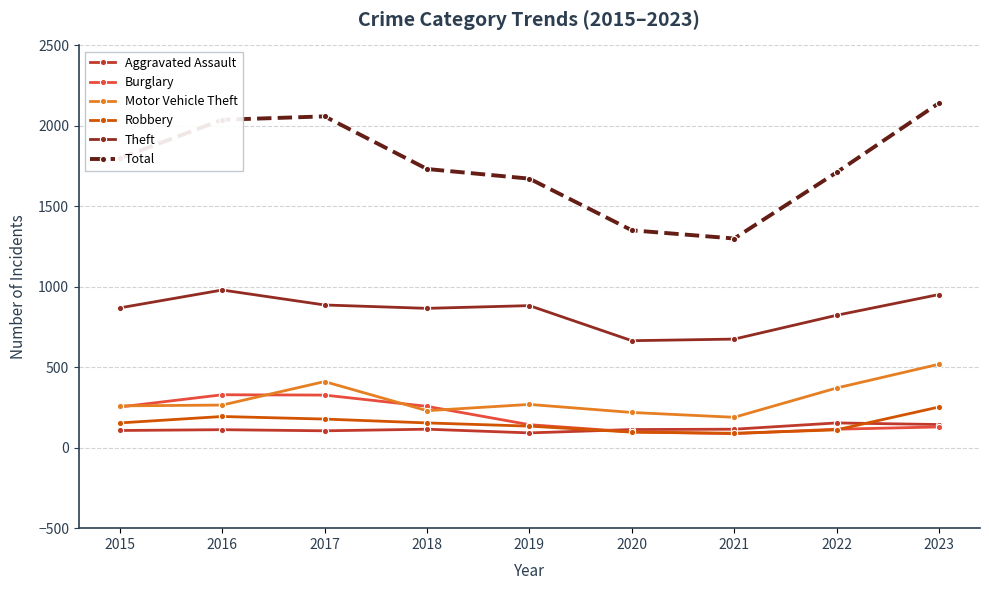

What is the value of the Total point at the 5th from the left?

1672